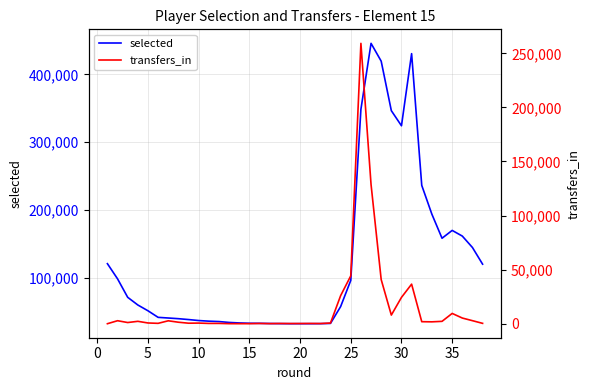

In transfers_in, how many points are higher than both neighbors (excluding endpoints)?

11